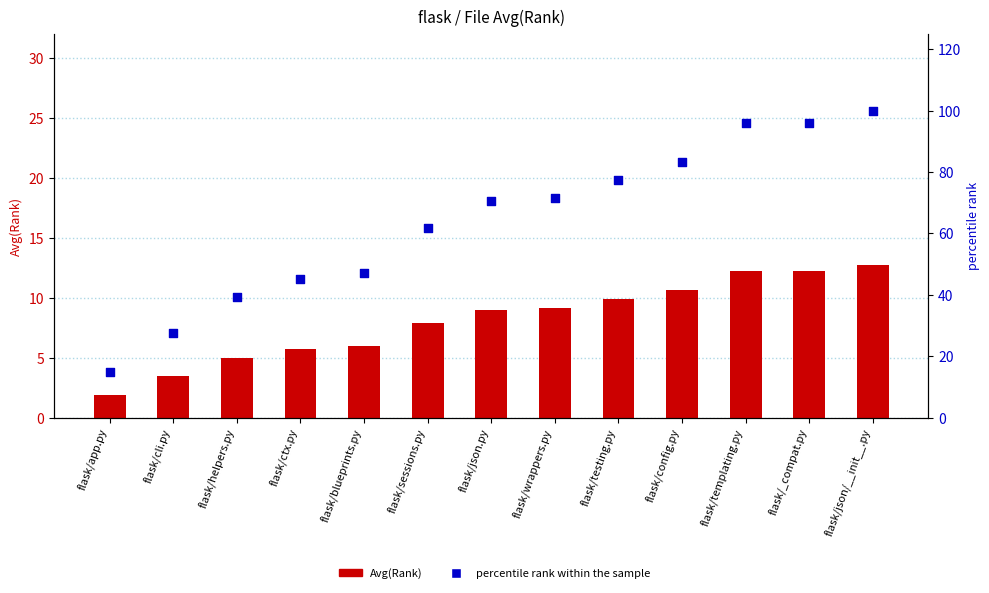

What is the total value across all series at flask/helpers.py?

44.2